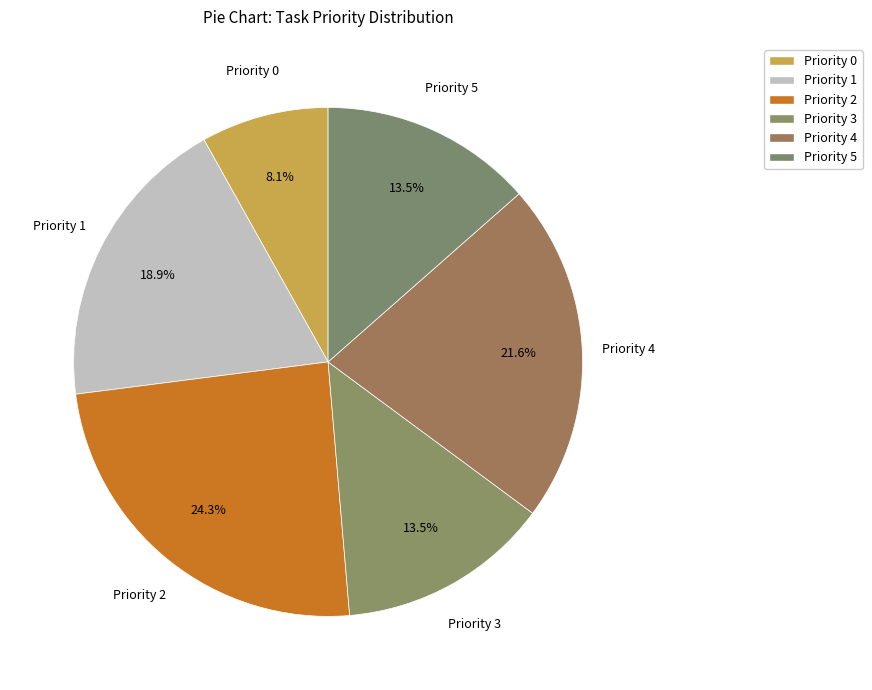

Approximately how many times larger is the value at Priority 0 compared to Priority 3?

0.6